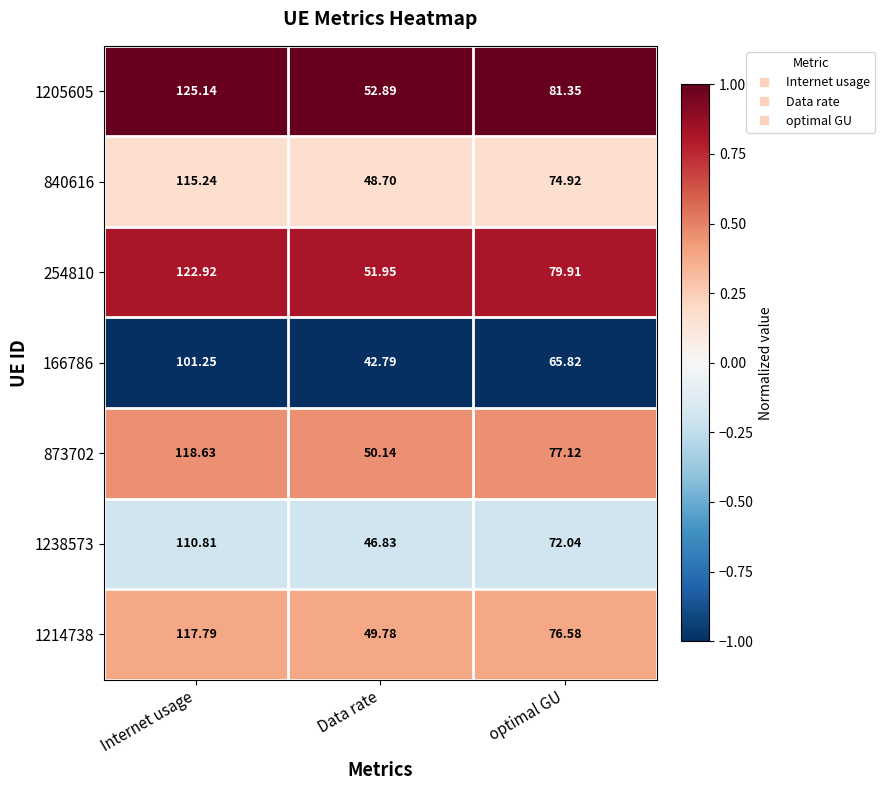

Where is 1238573 nearest to the value 78?

optimal GU